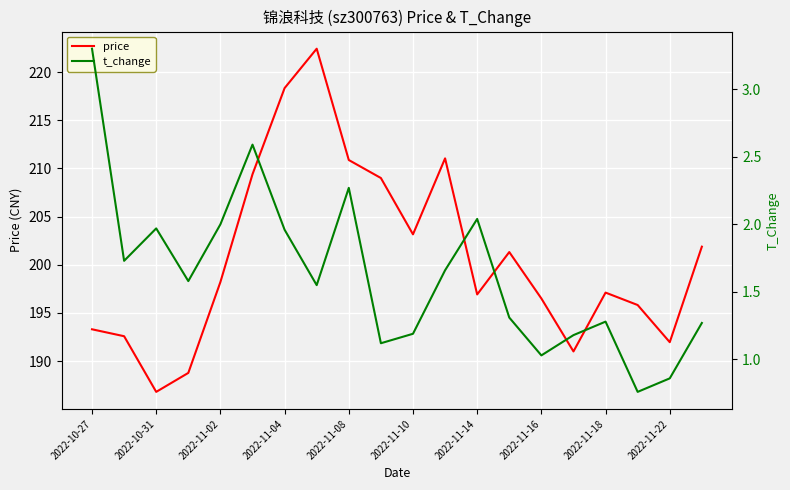

Which category has the lowest value in the price series?

2022-10-31